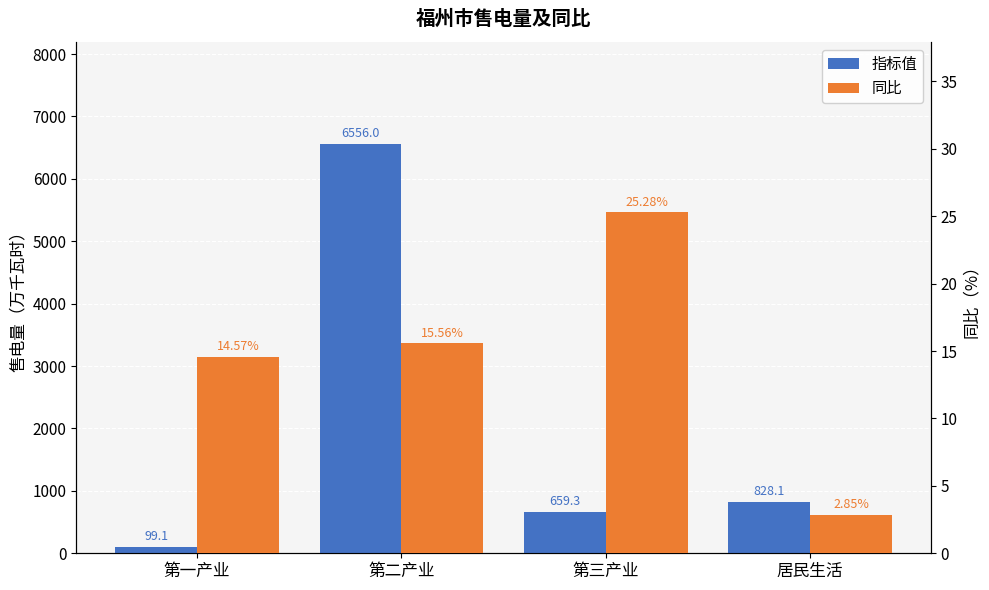

Which series has the widest spread of values?

指标值